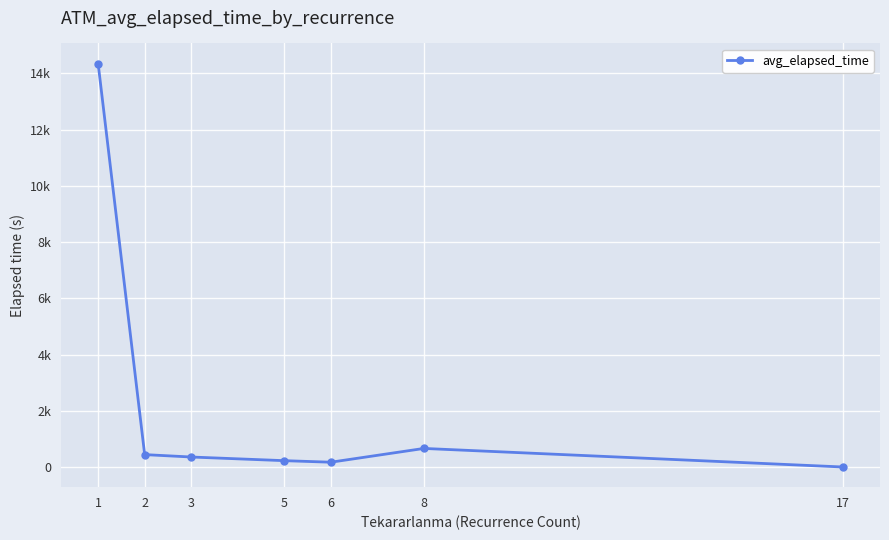

Does the chart have visible grid lines?

Yes